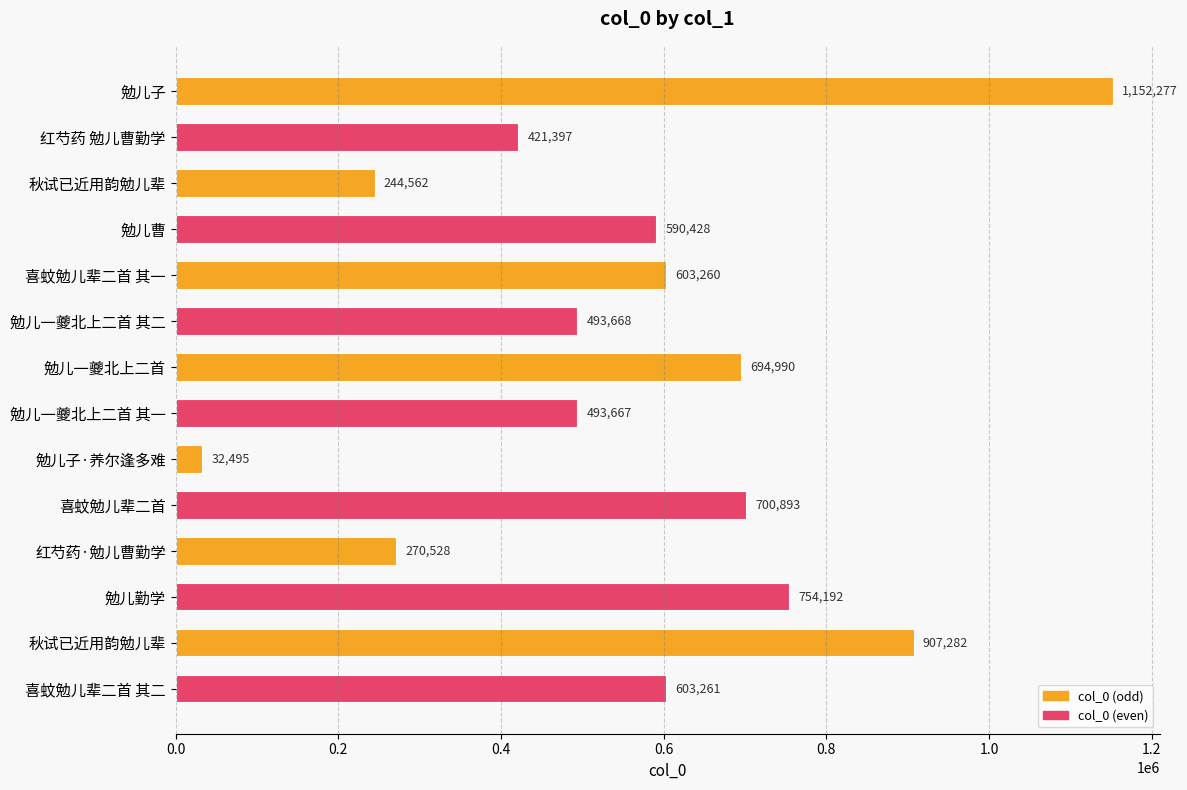

How many data points are less than 603260?

7